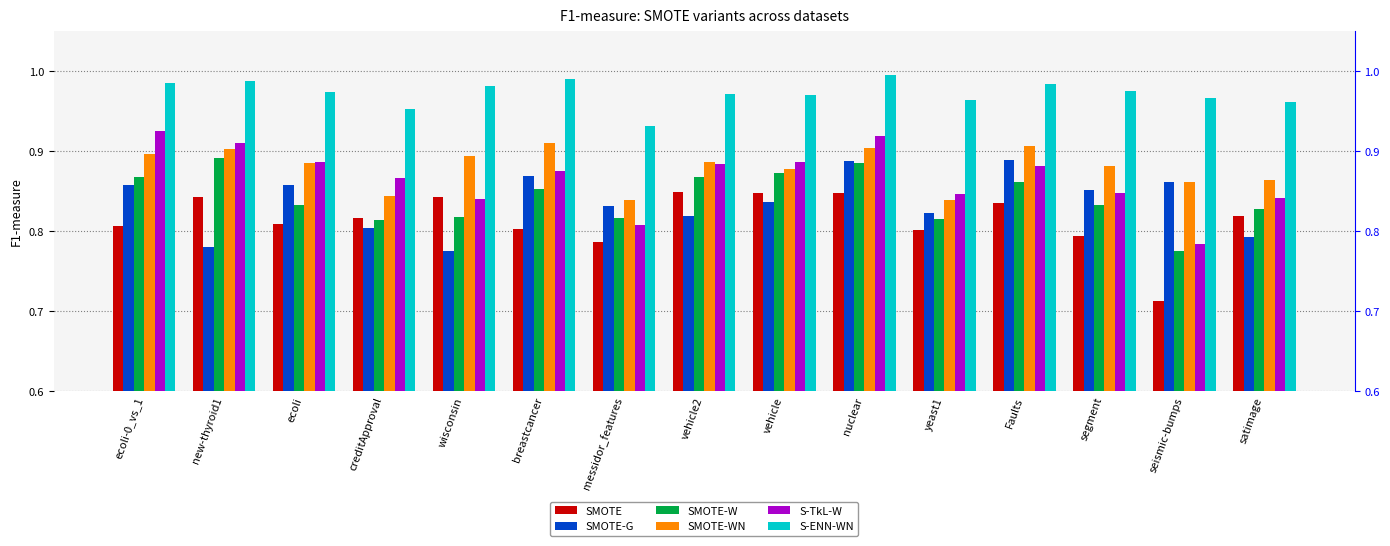

Which has a higher value, segment or ecoli?

ecoli